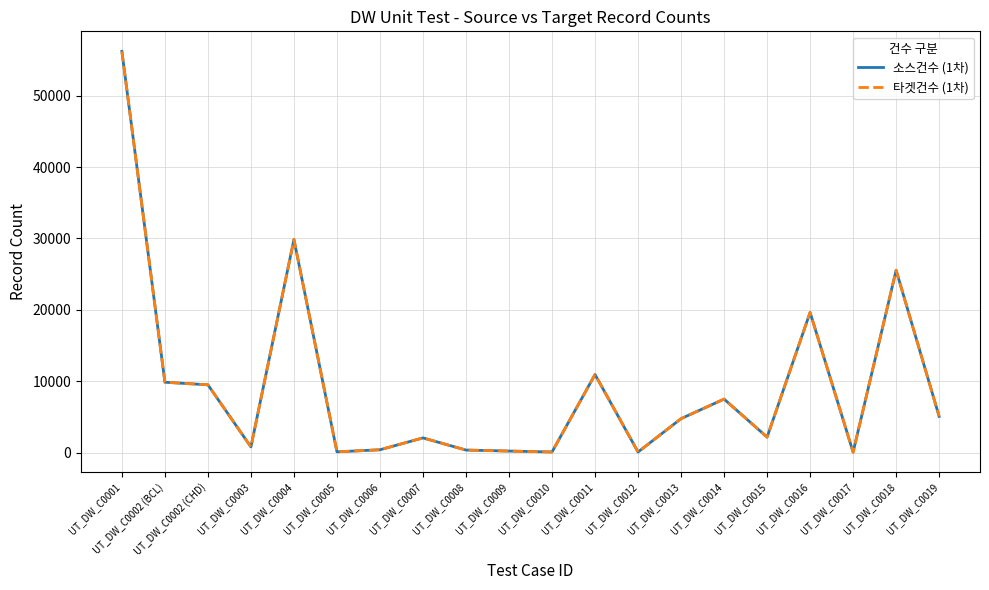

Which category has the highest value in the 타겟건수 (1차) series?

UT_DW_C0001